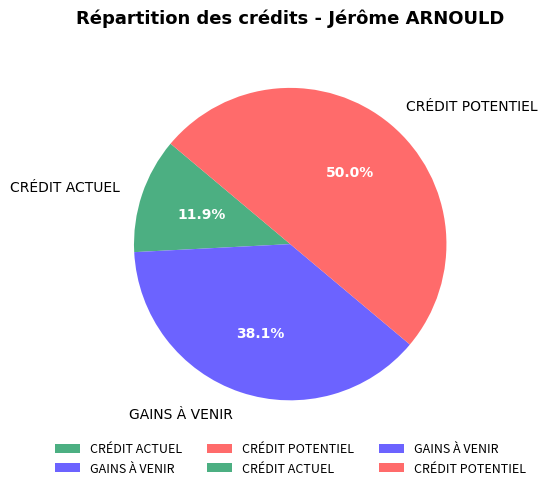

Which slice is the largest?

CRÉDIT POTENTIEL